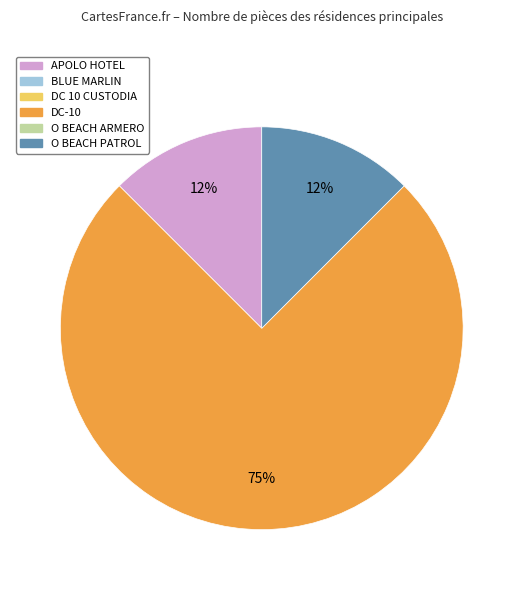

How many segments does this pie chart have?

3